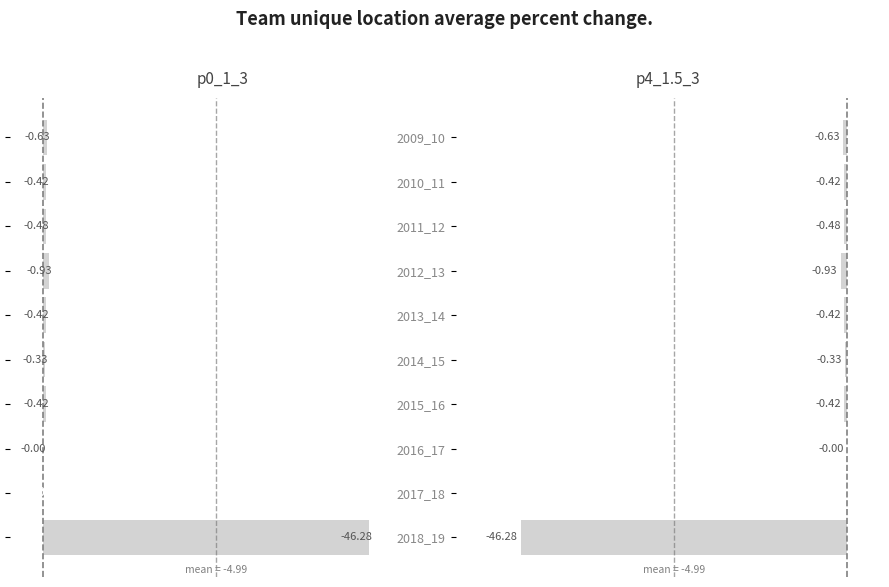

What are all the series names shown in the legend?

p0_1_3, p4_1.5_3